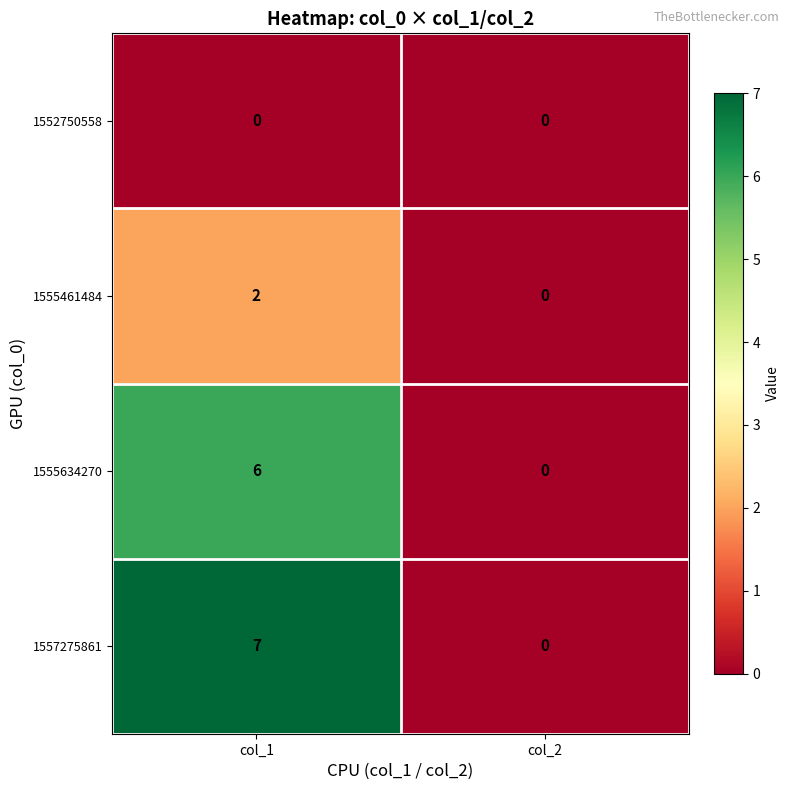

The value of 1555461484 at col_2 is 1. True or false?

False